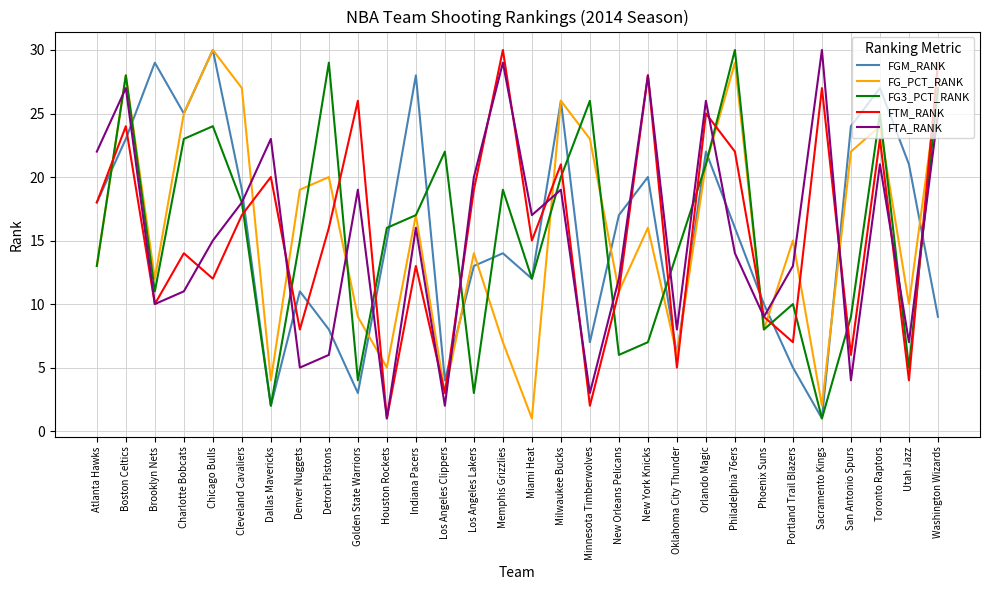

Between which two adjacent categories do FG_PCT_RANK and FGM_RANK first intersect?

Atlanta Hawks and Boston Celtics